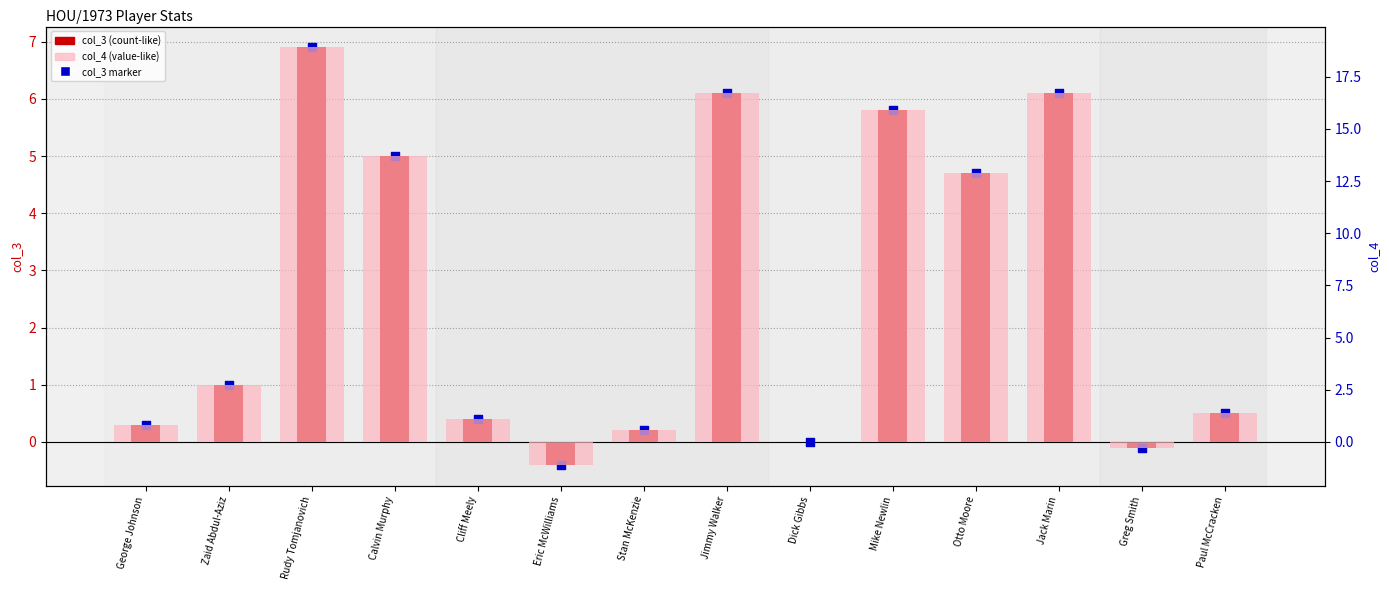

At which category is the sum across all series the highest?

Rudy Tomjanovich